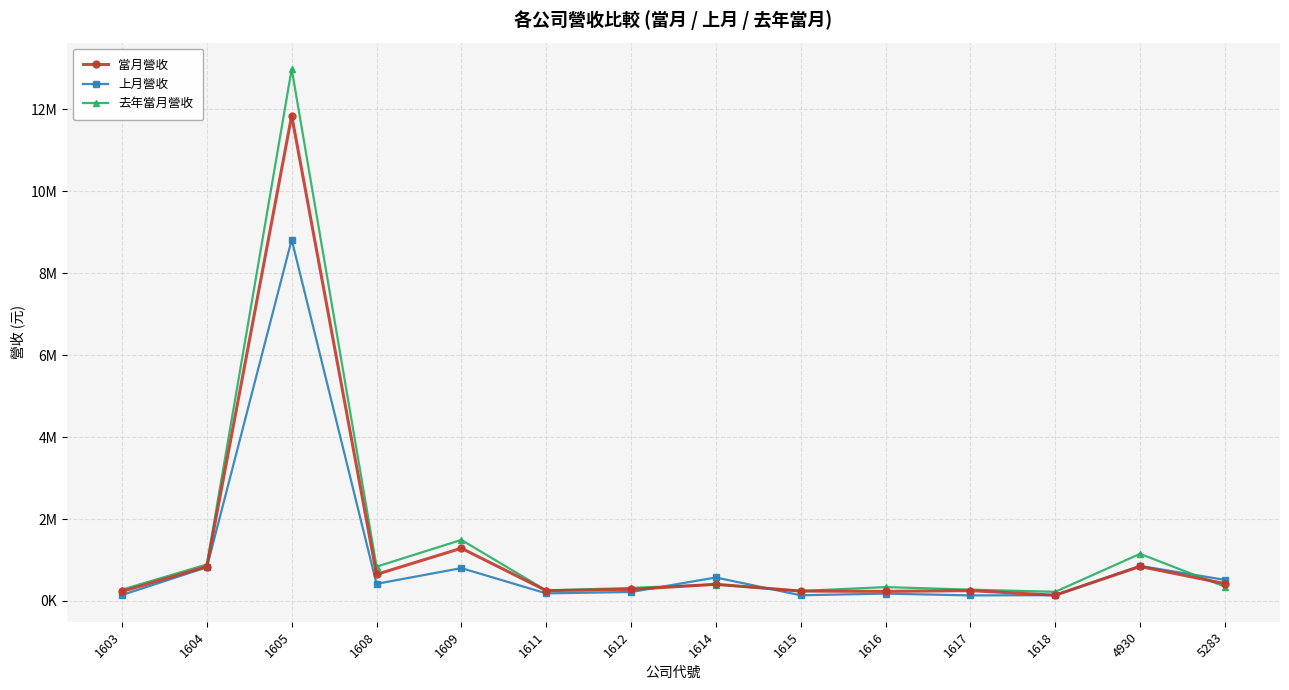

Does the chart display data point markers on the line(s)?

Yes